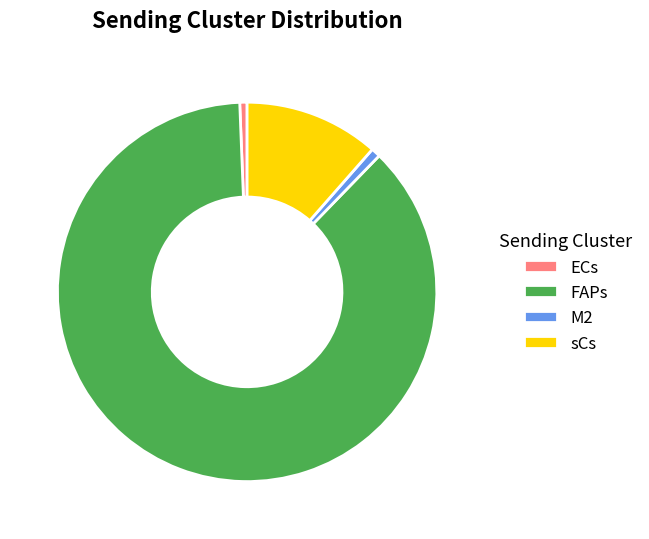

What is the largest slice in the pie chart?

FAPs